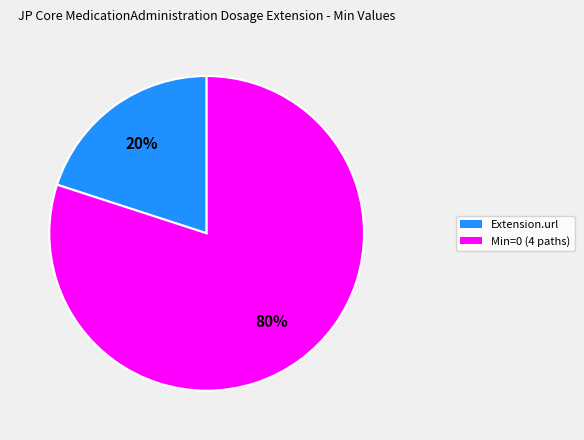

Does any single category account for the majority?

Yes